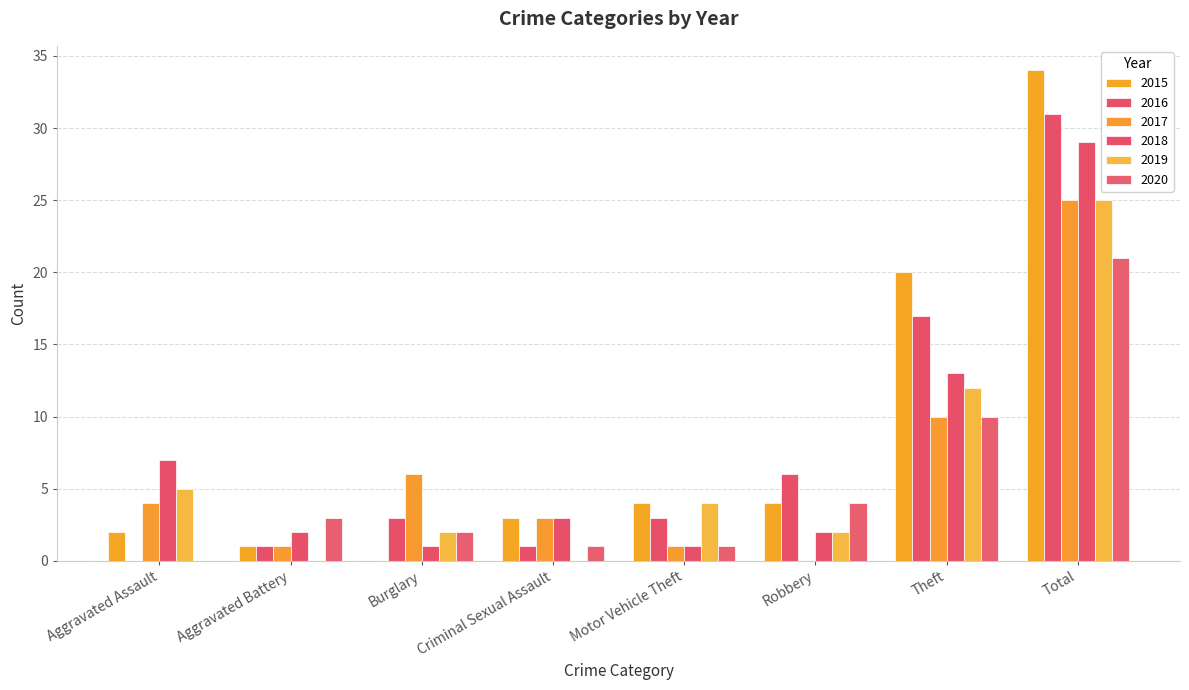

Does the chart contain stacked bars?

No